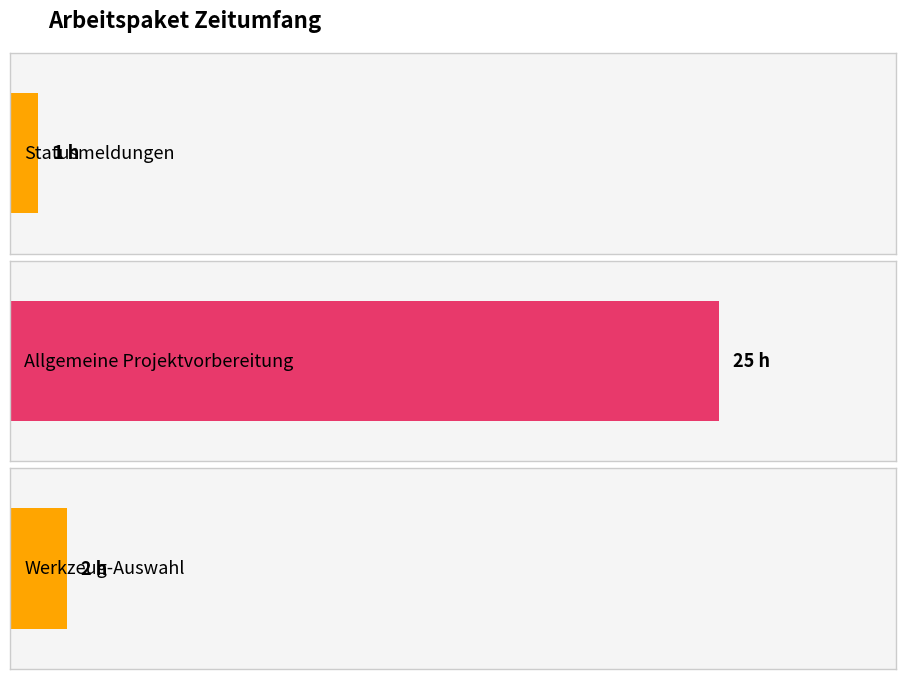

What is the sum of the values at Statusmeldungen and Allgemeine Projektvorbereitung?

26